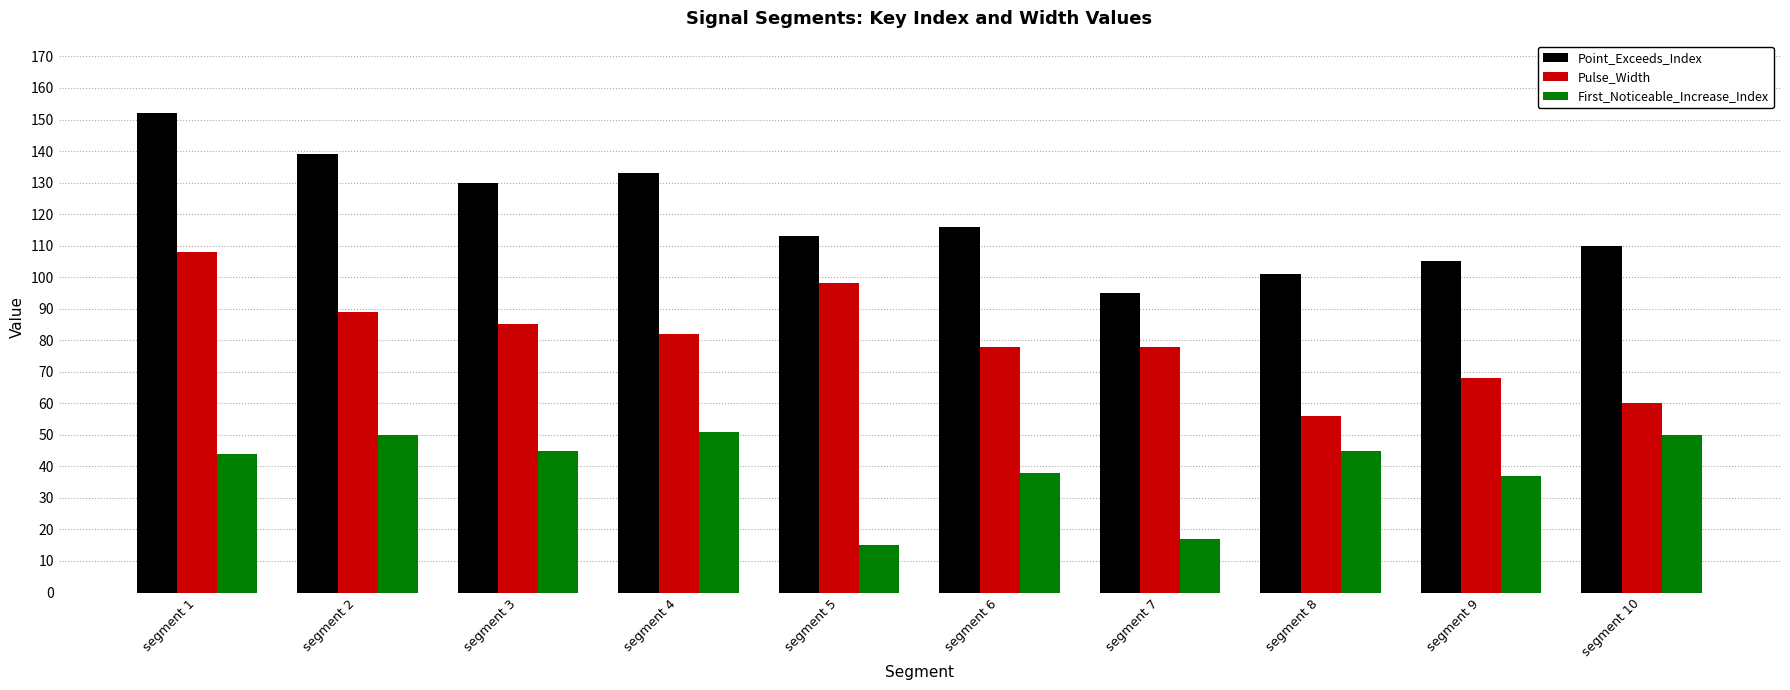

Which category has the lowest value across all series?

segment 5